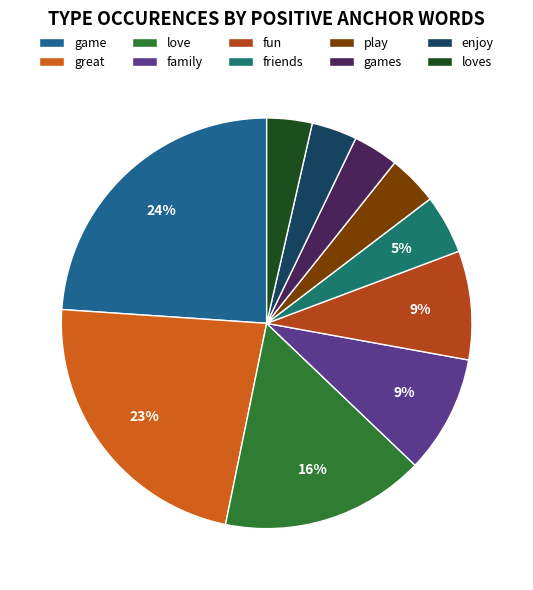

Is it true that loves is 4% of the pie?

True